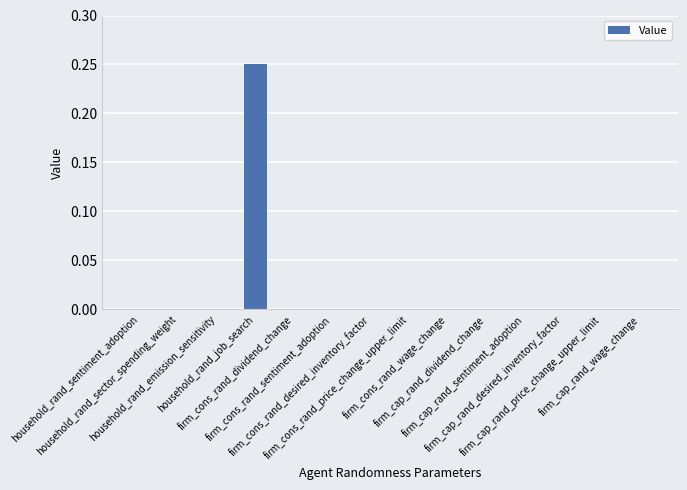

The value at household_rand_job_search is 0.2. True or false?

True